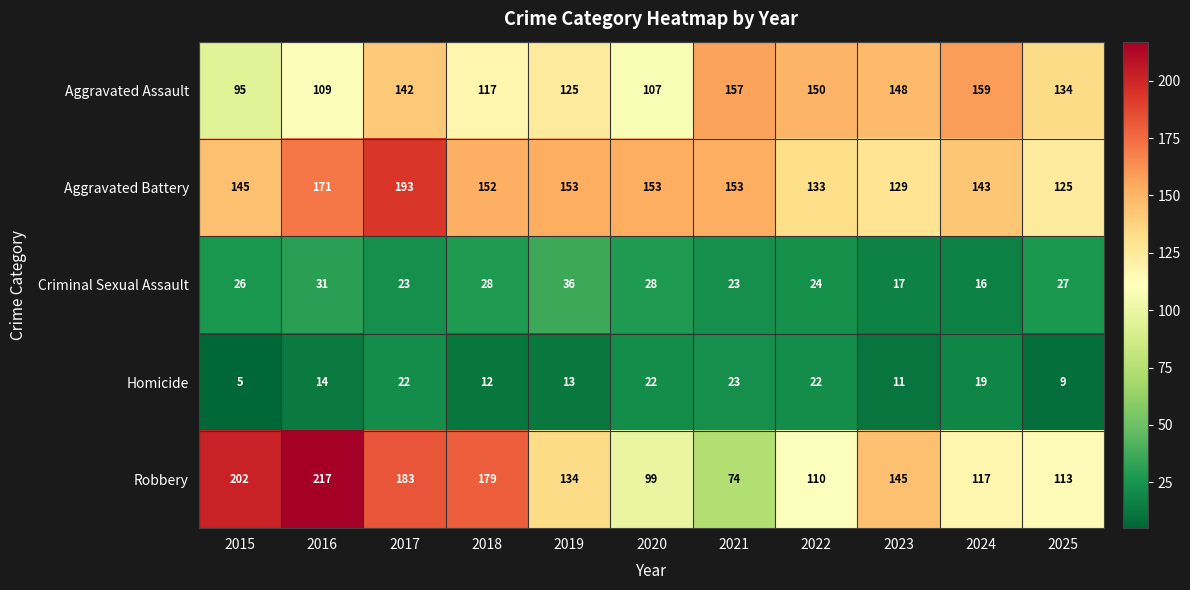

List the series in order of their peak value, highest first.

Robbery, Aggravated Battery, Aggravated Assault, Criminal Sexual Assault, Homicide